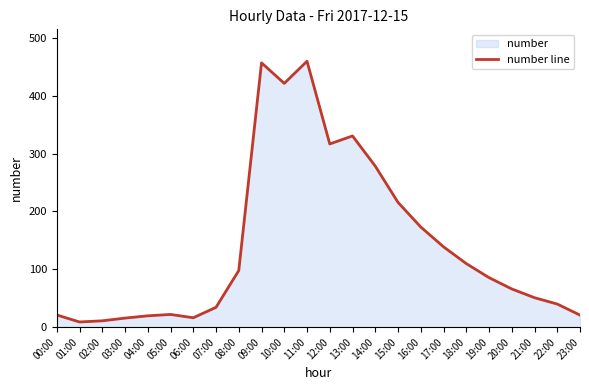

Rank the categories by value from highest to lowest.

11:00, 09:00, 10:00, 13:00, 12:00, 14:00, 15:00, 16:00, 17:00, 18:00, 08:00, 19:00, 20:00, 21:00, 22:00, 07:00, 05:00, 00:00, 23:00, 04:00, 06:00, 03:00, 02:00, 01:00